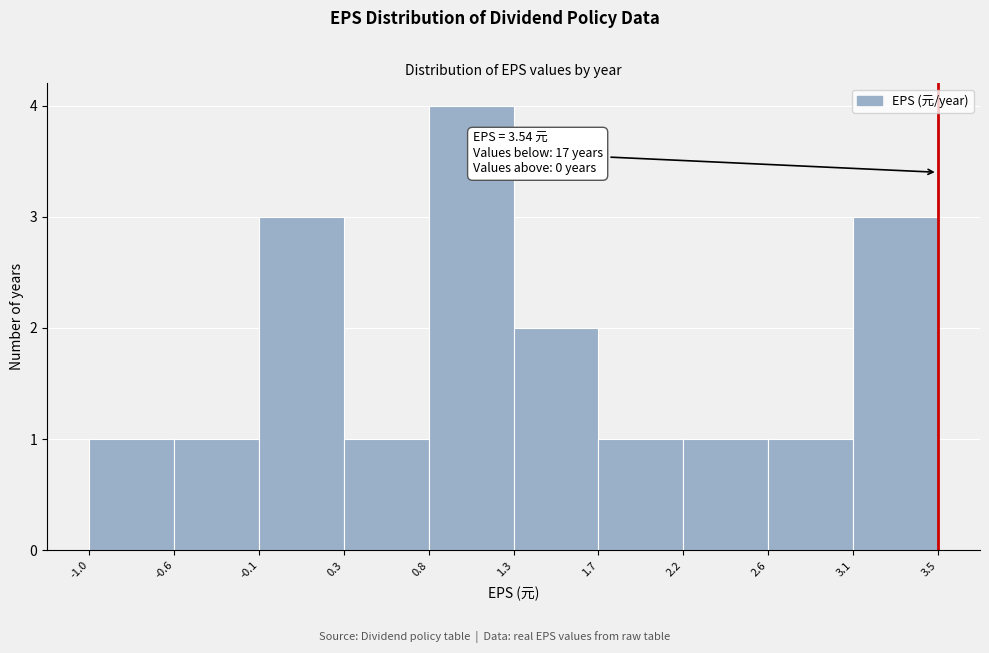

Over which range of the x-axis is the bar tallest?

0.8 to 1.3